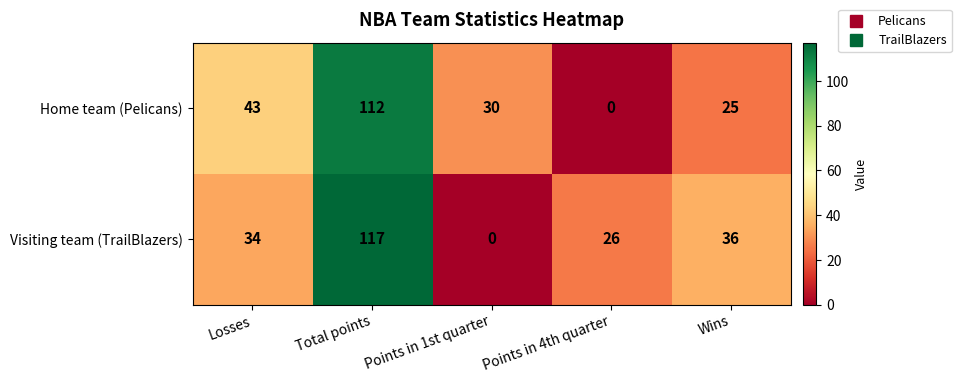

Reading left to right, list all the values displayed in this chart.

Home team (Pelicans): Losses=43	Total points=112	Points in 1st quarter=30	Points in 4th quarter=0	Wins=25
Visiting team (TrailBlazers): Losses=34	Total points=117	Points in 1st quarter=0	Points in 4th quarter=26	Wins=36